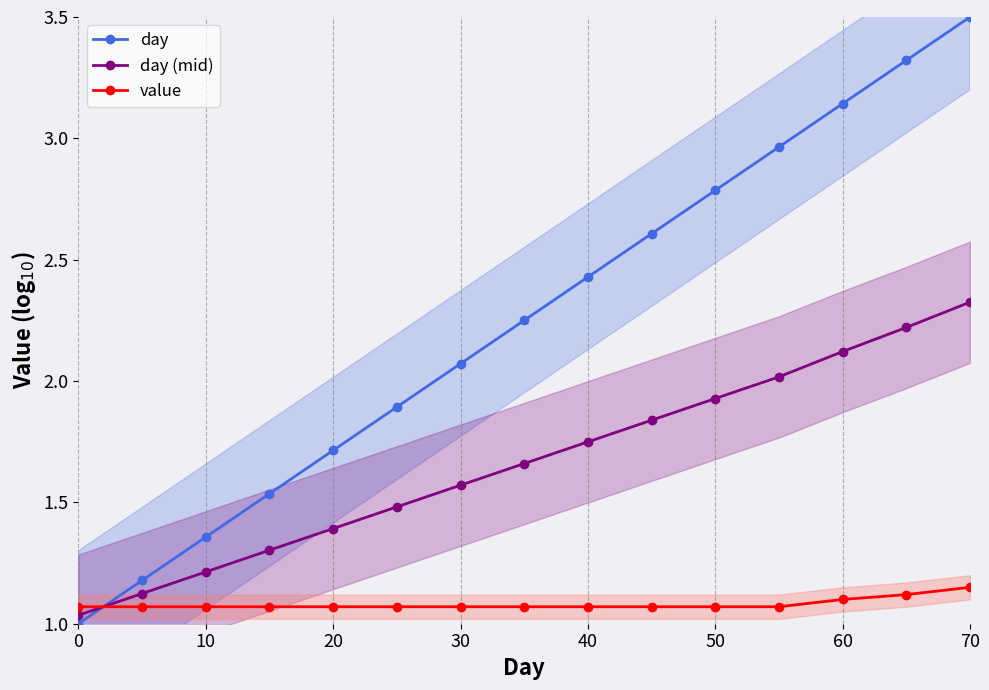

Does the chart display data point markers on the line(s)?

Yes